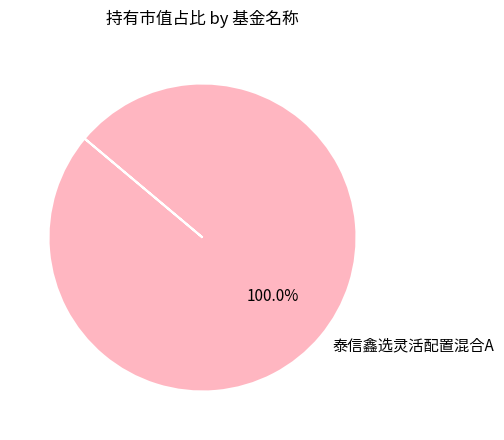

Is there a majority slice in this chart?

Yes